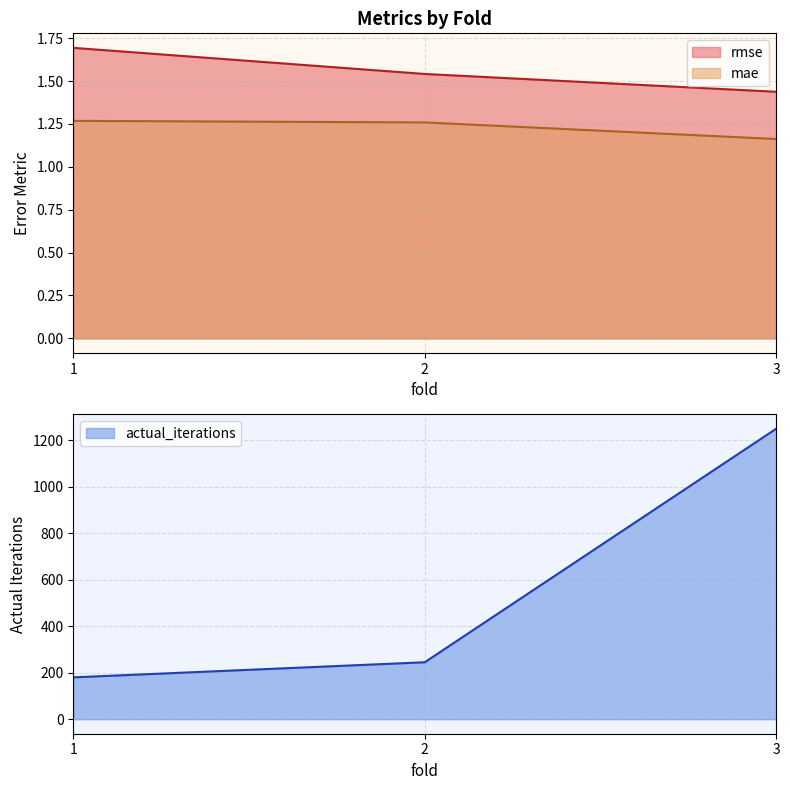

What is the value of the mae point at the 3rd from the left?

1.2